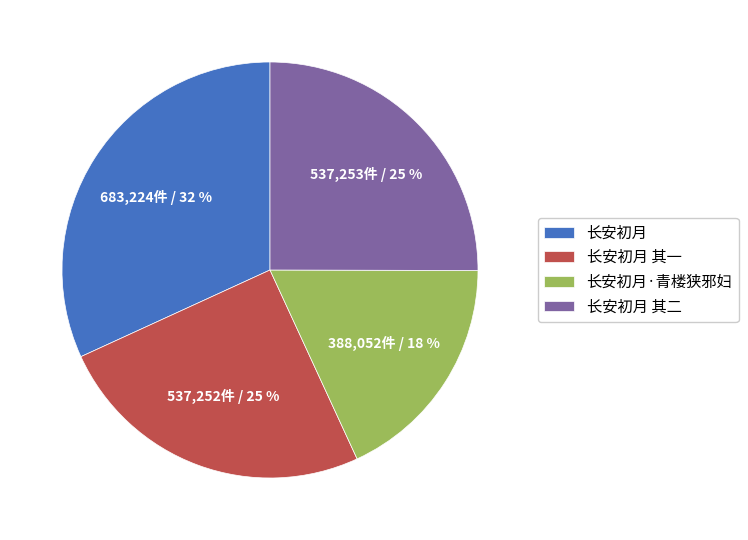

What is the smallest slice in the pie chart?

长安初月·青楼狭邪妇